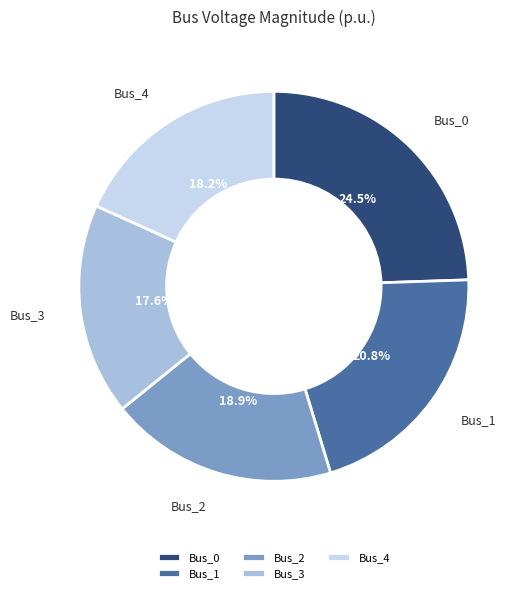

How many segments does this pie chart have?

5